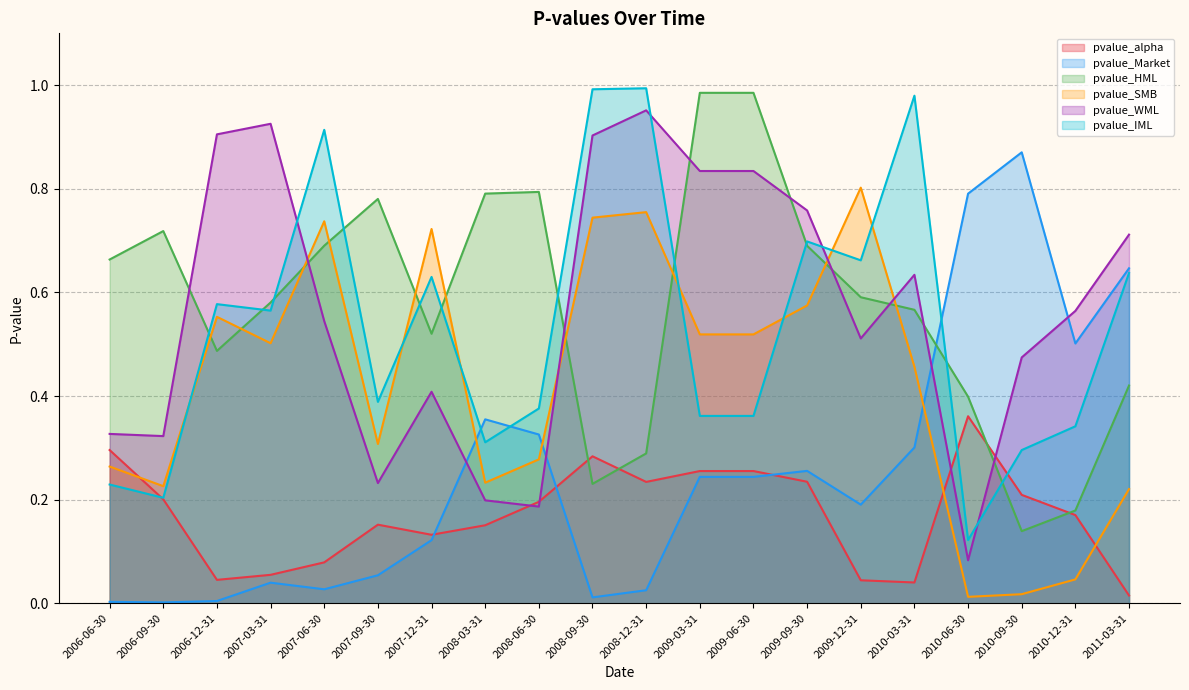

At which label does pvalue_alpha reach its peak?

2010-06-30